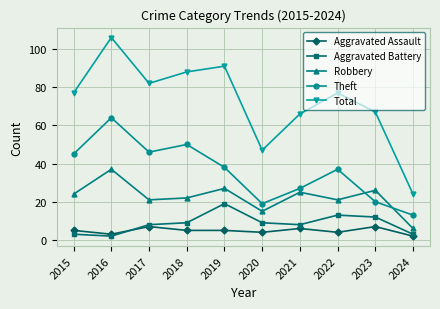

True or false: Aggravated Assault has a value of 6 at 2021.

True